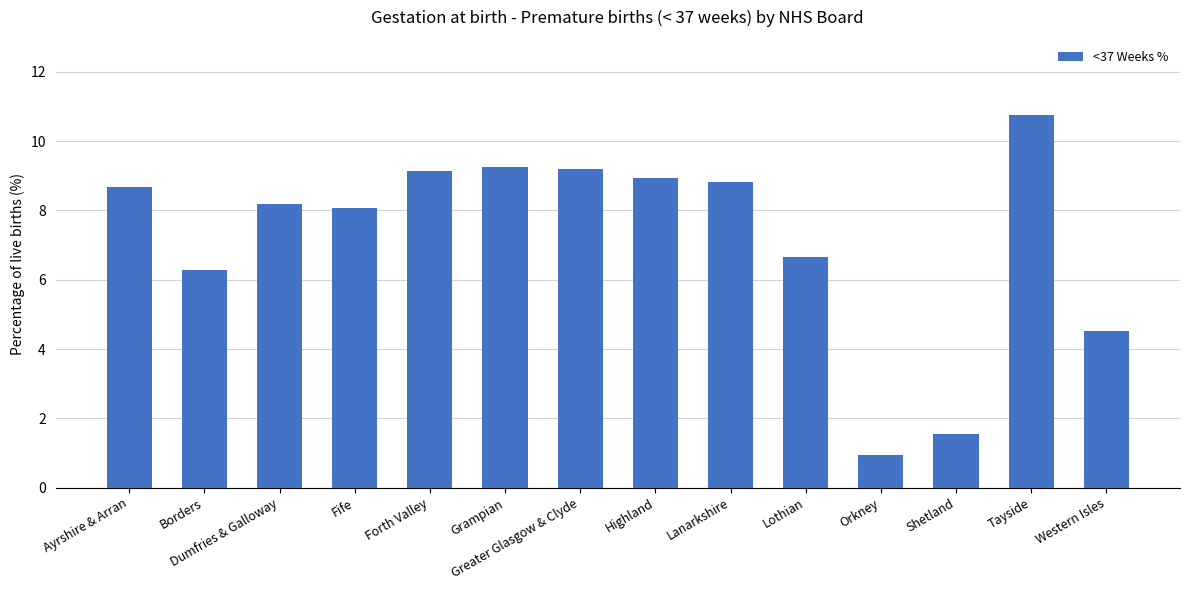

Approximately how many times larger is the value at Greater Glasgow & Clyde compared to Borders?

1.5